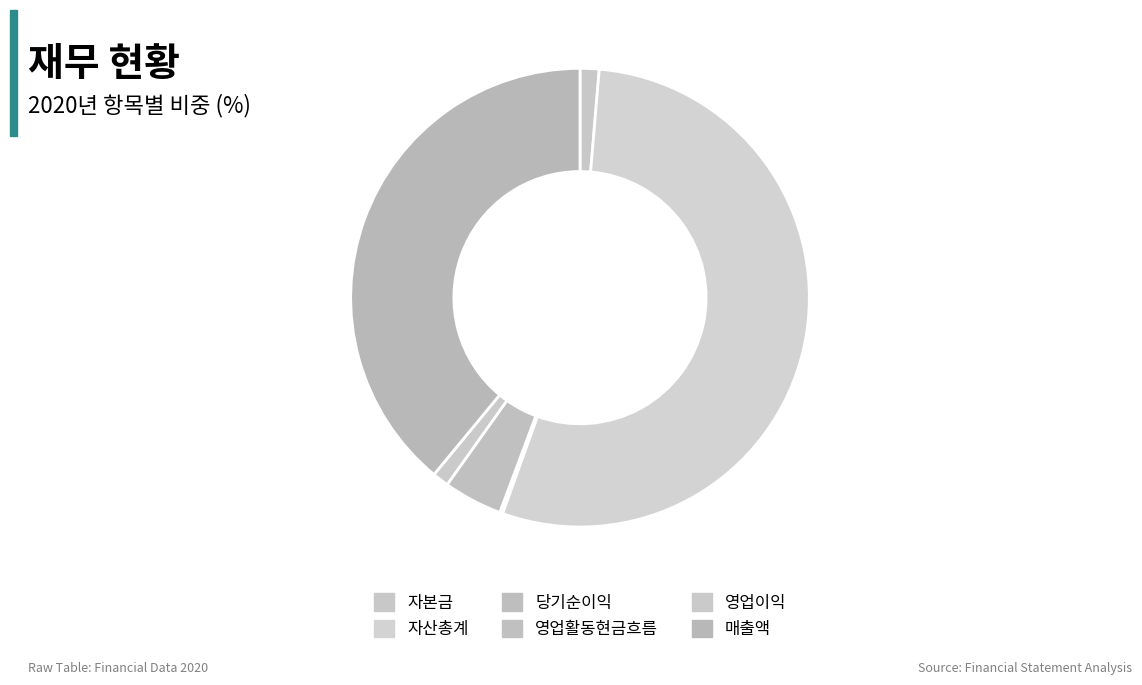

Is there any slice that represents more than half of the pie?

Yes